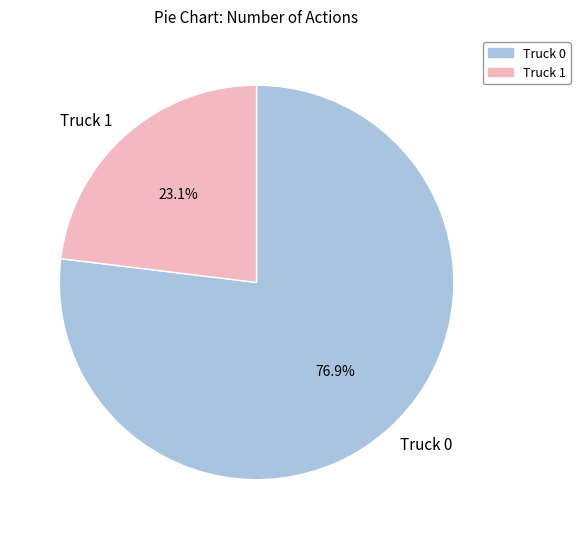

Does Truck 1 account for over 50% of the chart?

No